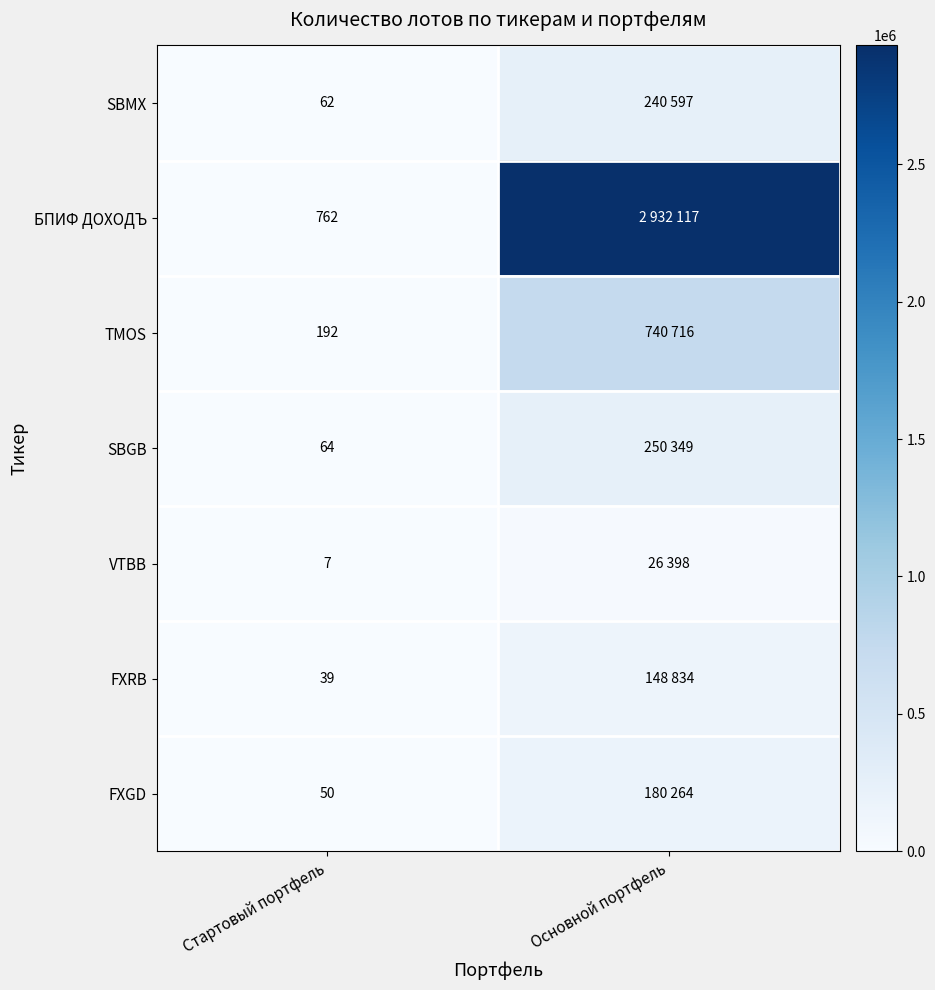

Is the value of FXGD at Стартовый портфель greater than the value of VTBB at Стартовый портфель?

Yes